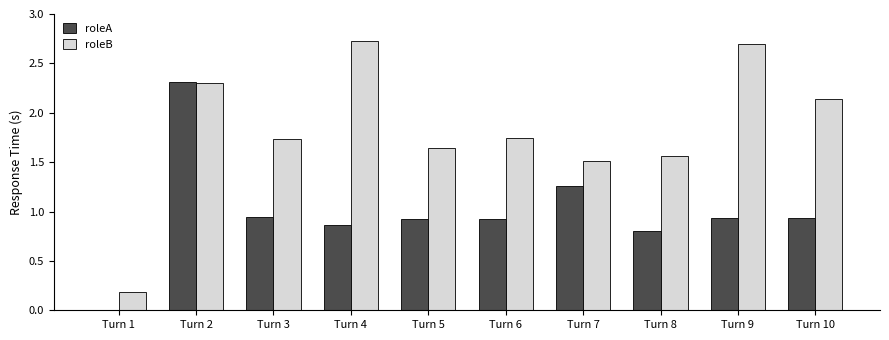

At which category is the sum across all series the highest?

Turn 2